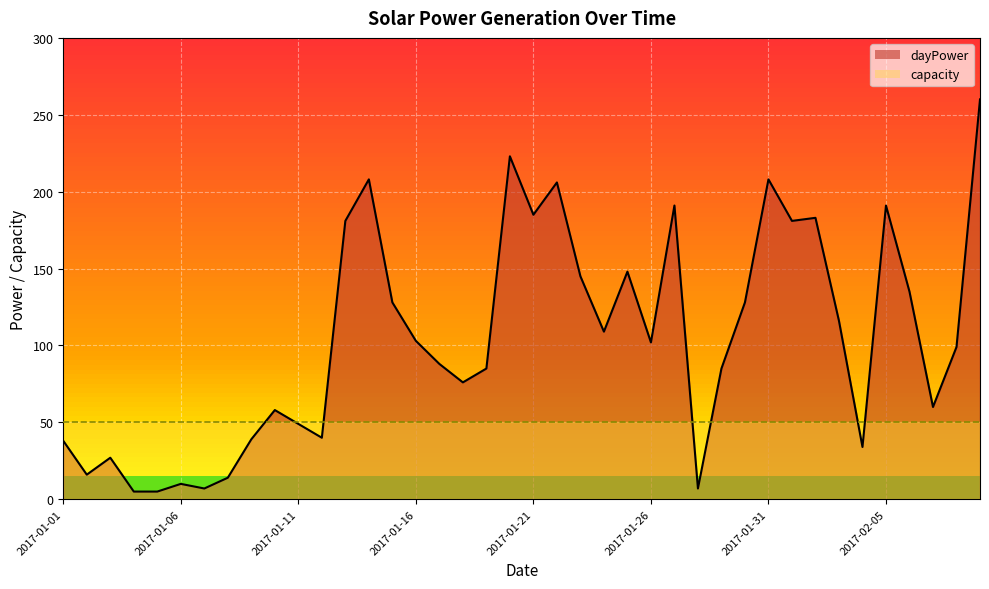

What is the difference between the values at 2017-01-28 and 2017-02-08?

92